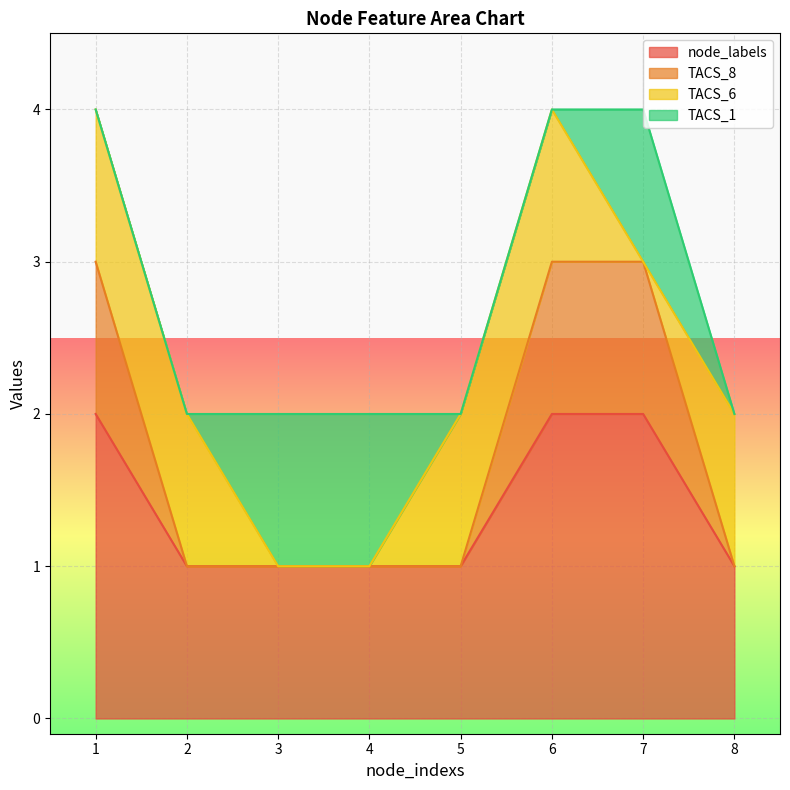

Rank the categories by node_labels value from lowest to highest.

2, 3, 4, 5, 8, 1, 6, 7